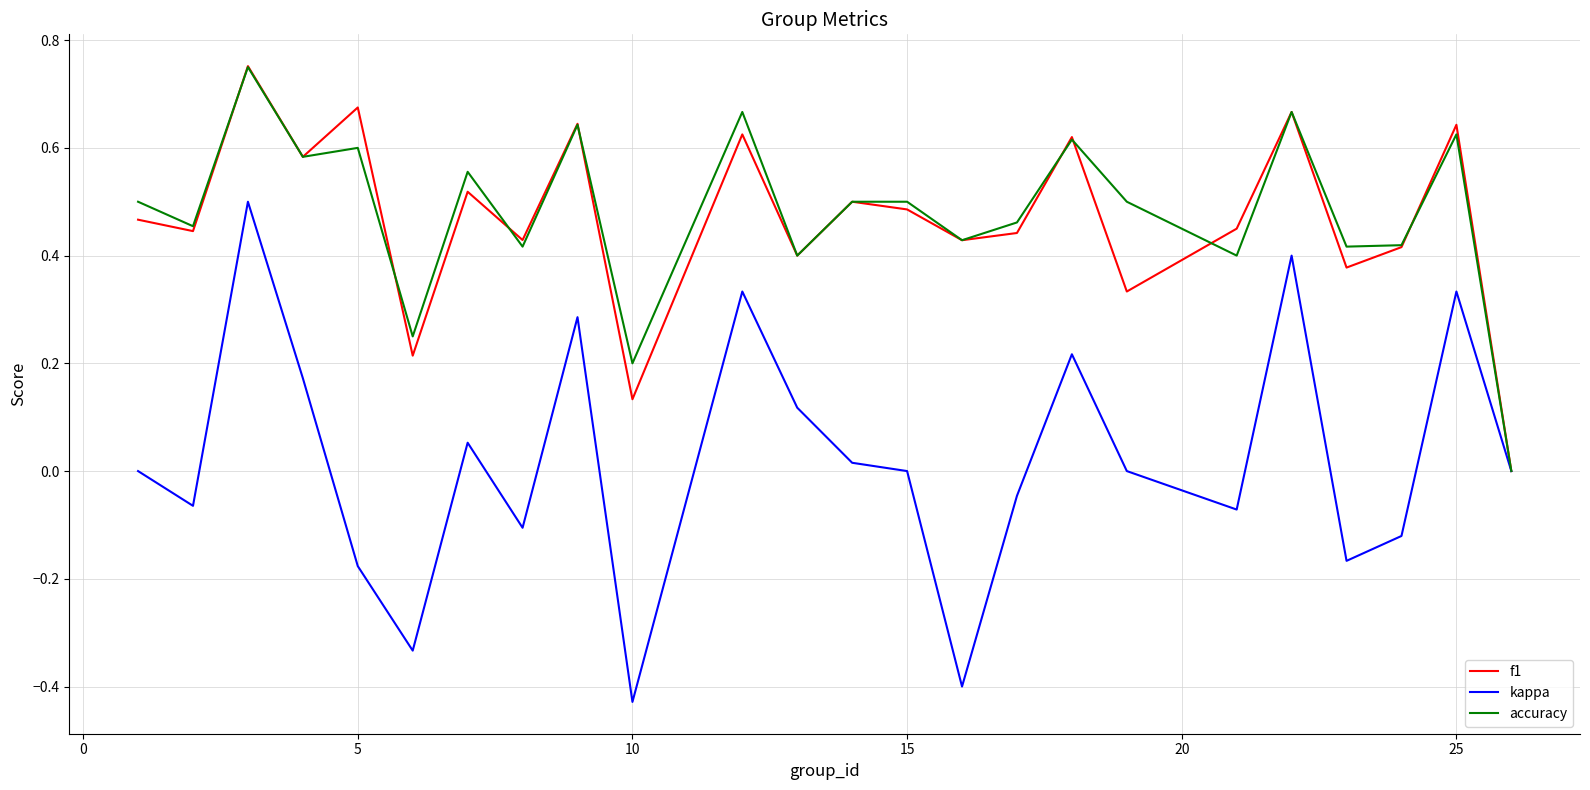

Is this an area chart (filled region under the line)?

No